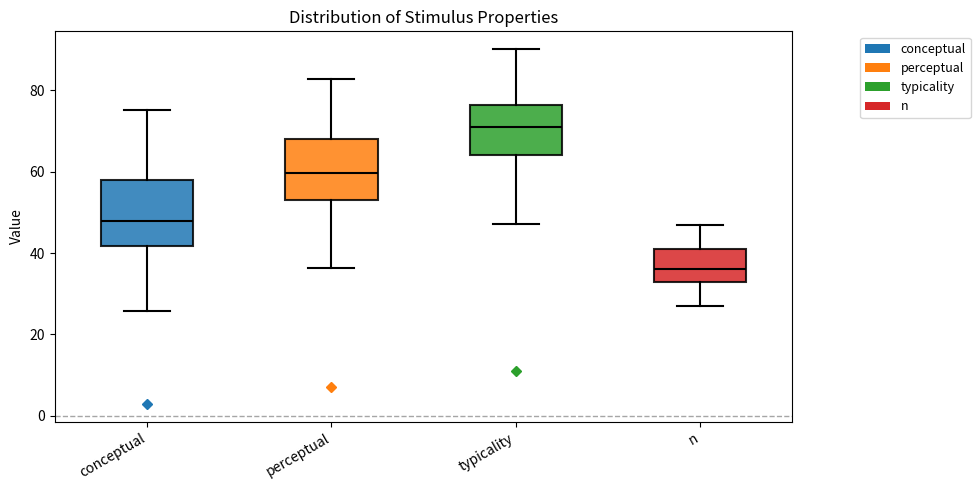

Which box's median line is the highest?

typicality